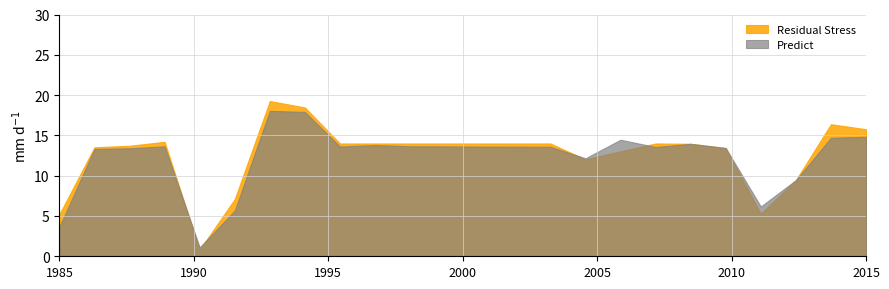

How many series are shown in this chart?

2